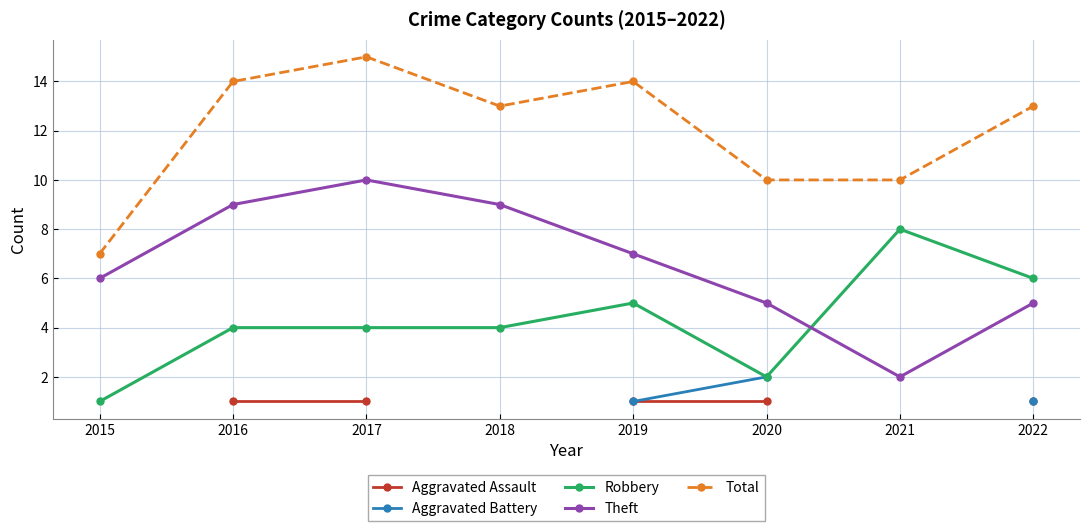

Which category has the lowest value across all series?

2016